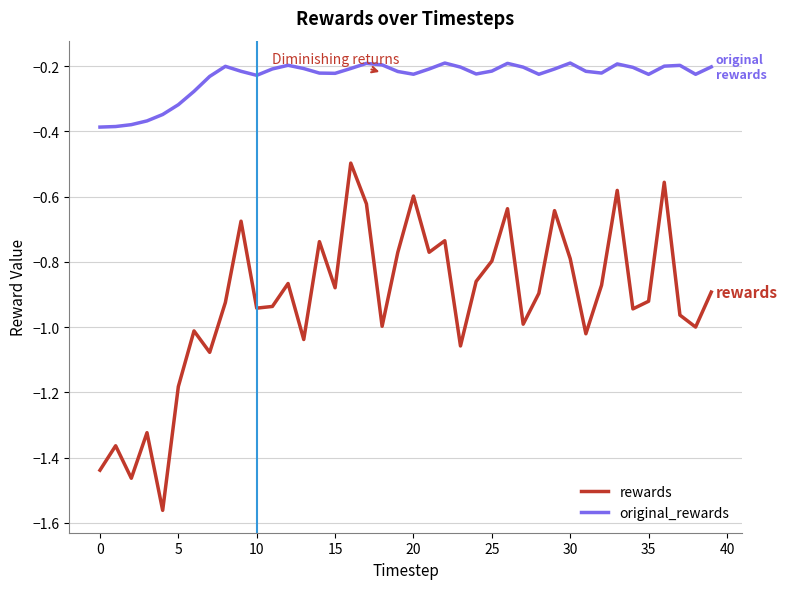

List the series in order of their overall mean, lowest first.

rewards, original_rewards